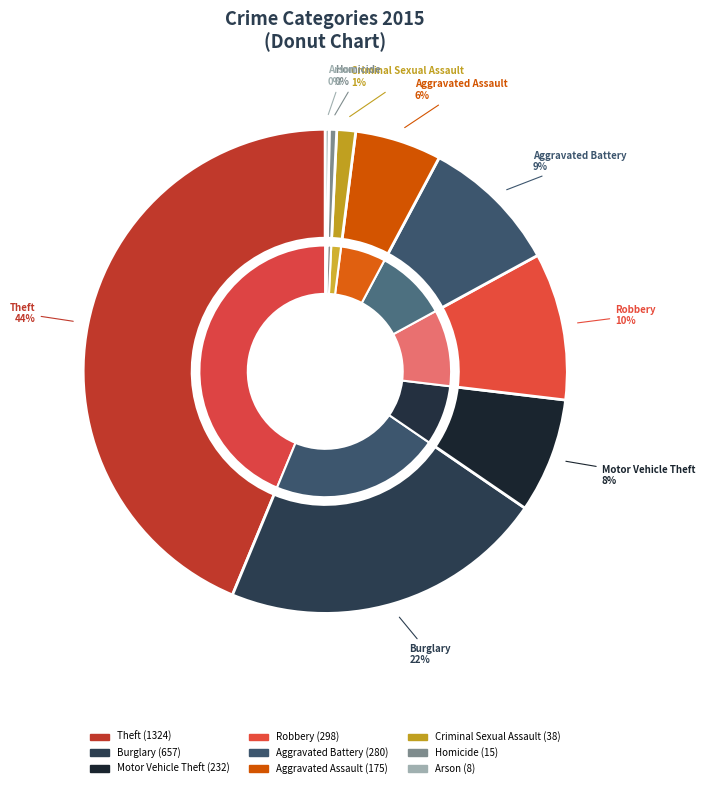

To the nearest percent, what is the average slice percentage?

11%